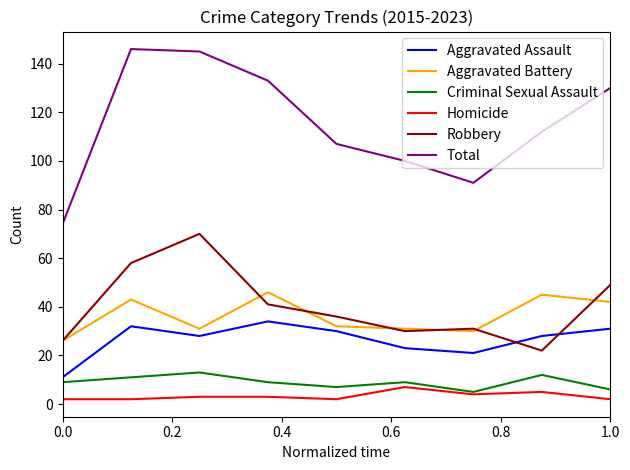

What is the lowest value of the Robbery series?

22